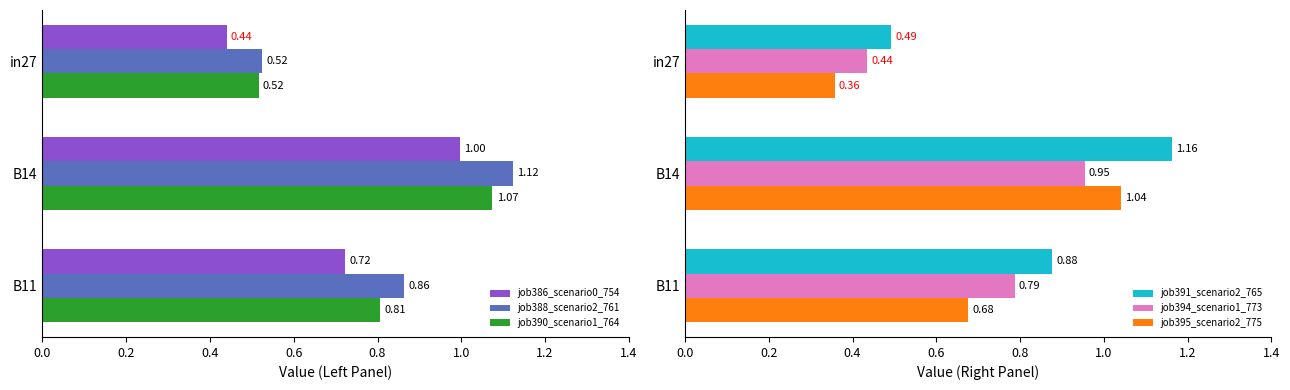

What is the difference between the maximum and minimum values in the job394_scenario1_773 series?

0.5